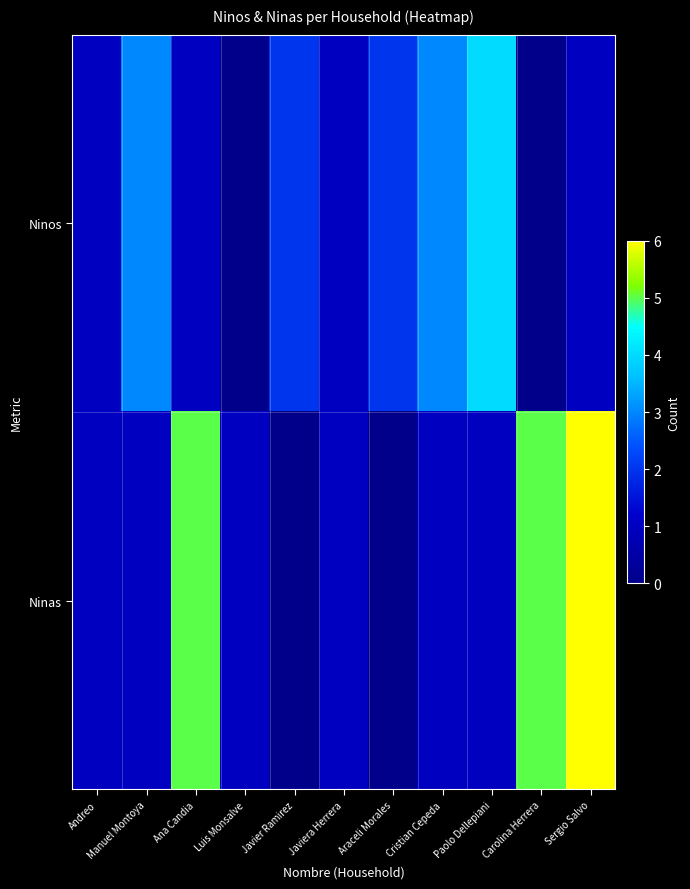

Which series has the largest total across all categories?

Ninas